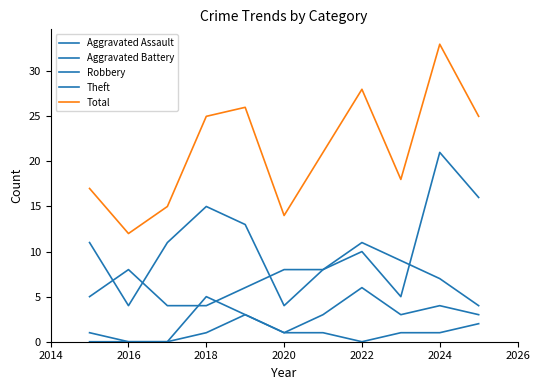

Does the chart have visible grid lines?

No